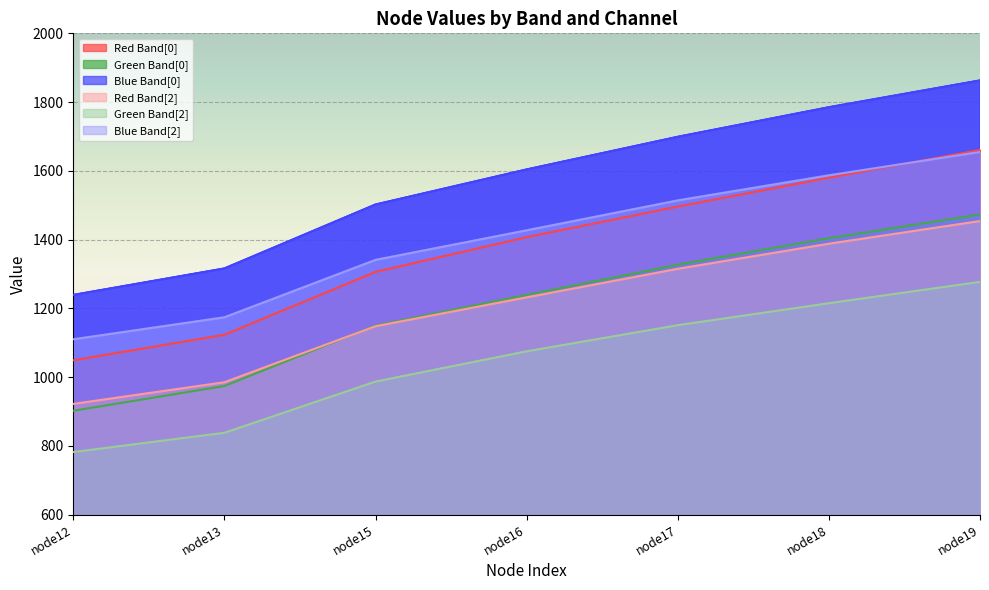

What value does the Red Band[0] series have at node19, to the nearest 50?

1650